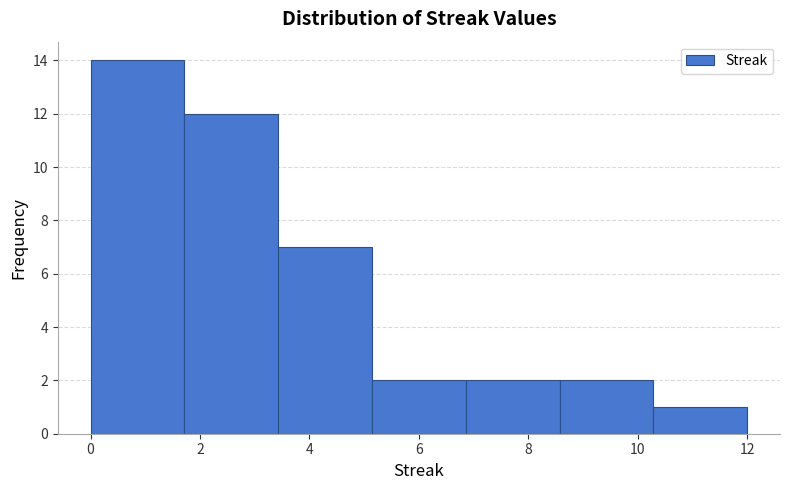

Reading left to right, transcribe this chart: for each bar, give the range it covers on the x-axis and its height. Neither the bar edges nor the heights are printed on the chart, so give them approximately, as read against the axes.

0.0 to 1.8: 14
1.8 to 3.4: 12
3.4 to 5.2: 7
5.2 to 6.8: 2
6.8 to 8.6: 2
8.6 to 10.2: 2
10.2 to 12.0: 1